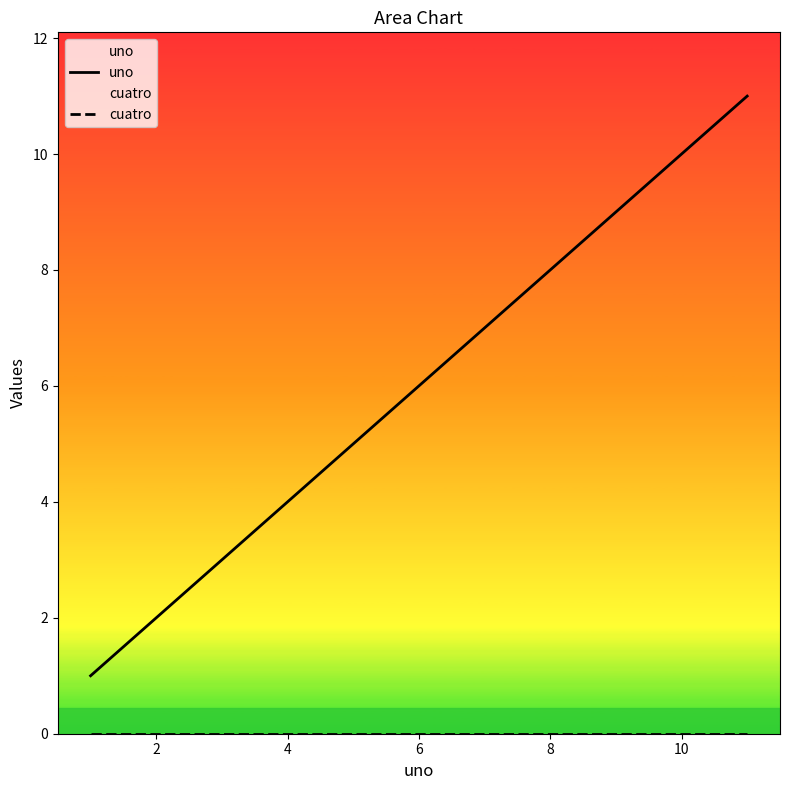

What is the label of the 6th point from the left?

6